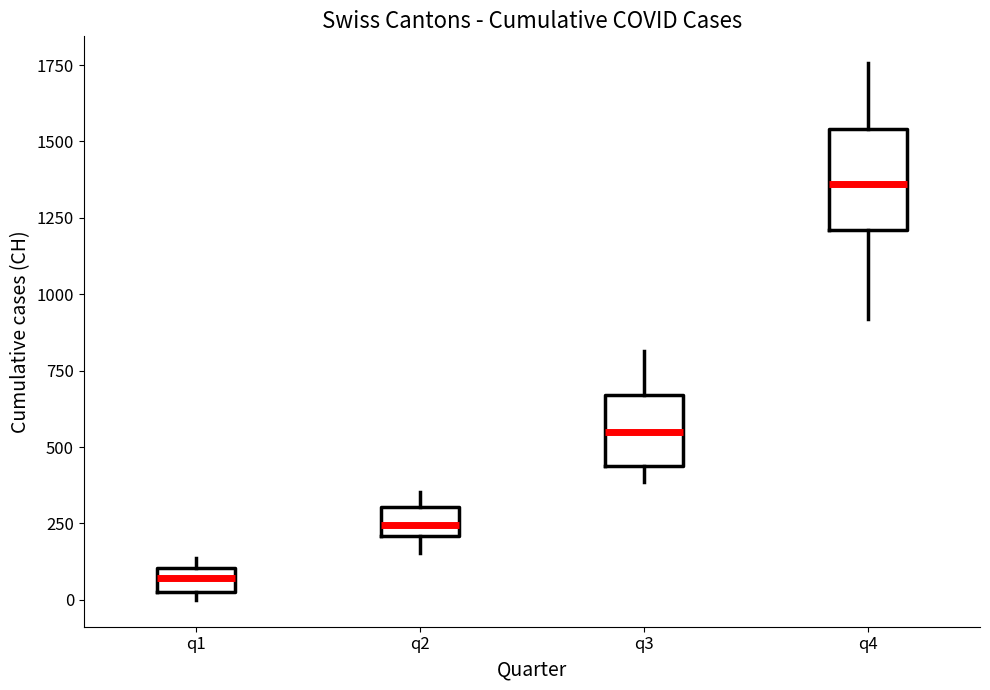

Which box's median line is the highest?

q4